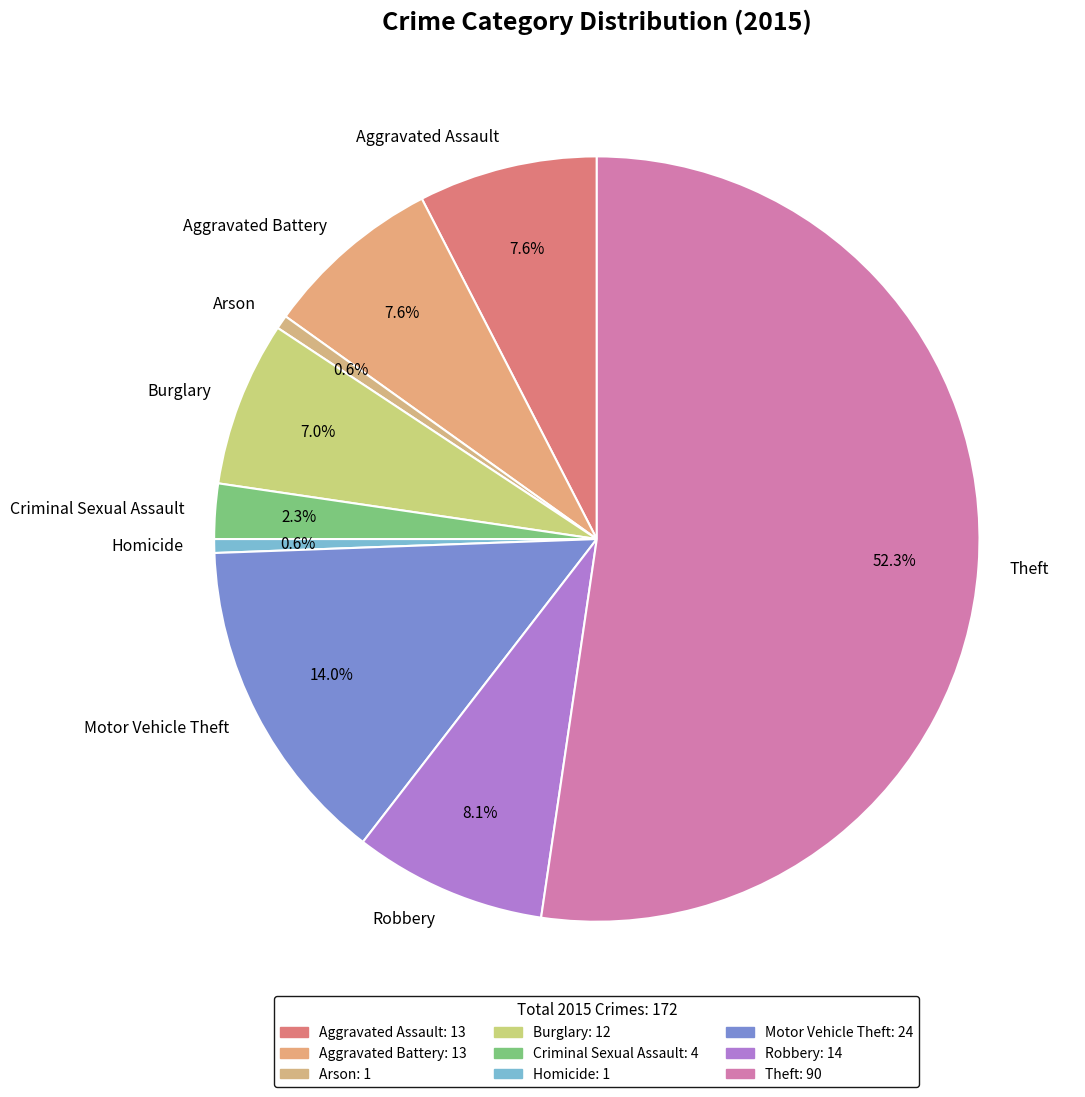

How many slices are in this pie chart?

9